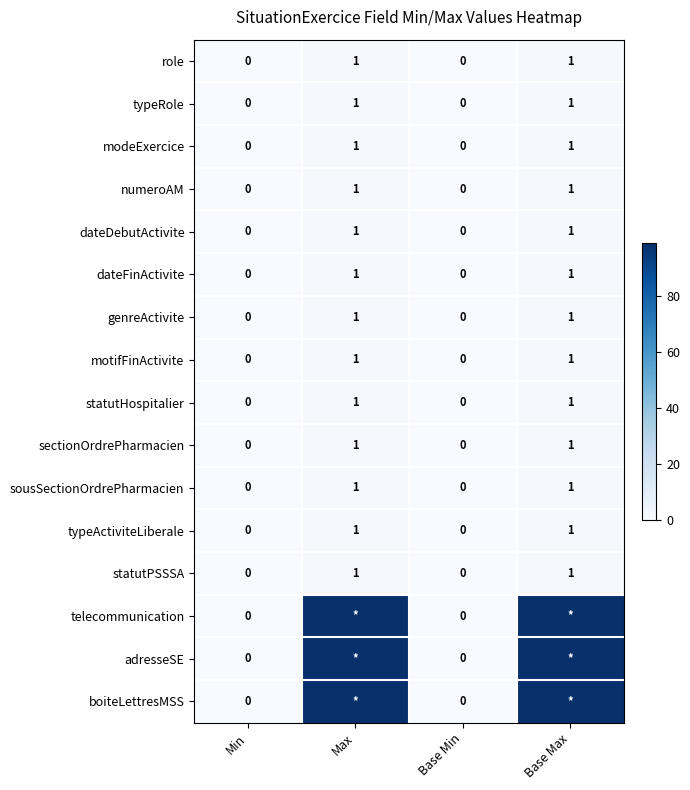

True or false: statutPSSSA has a value of 0 at Base Min.

True